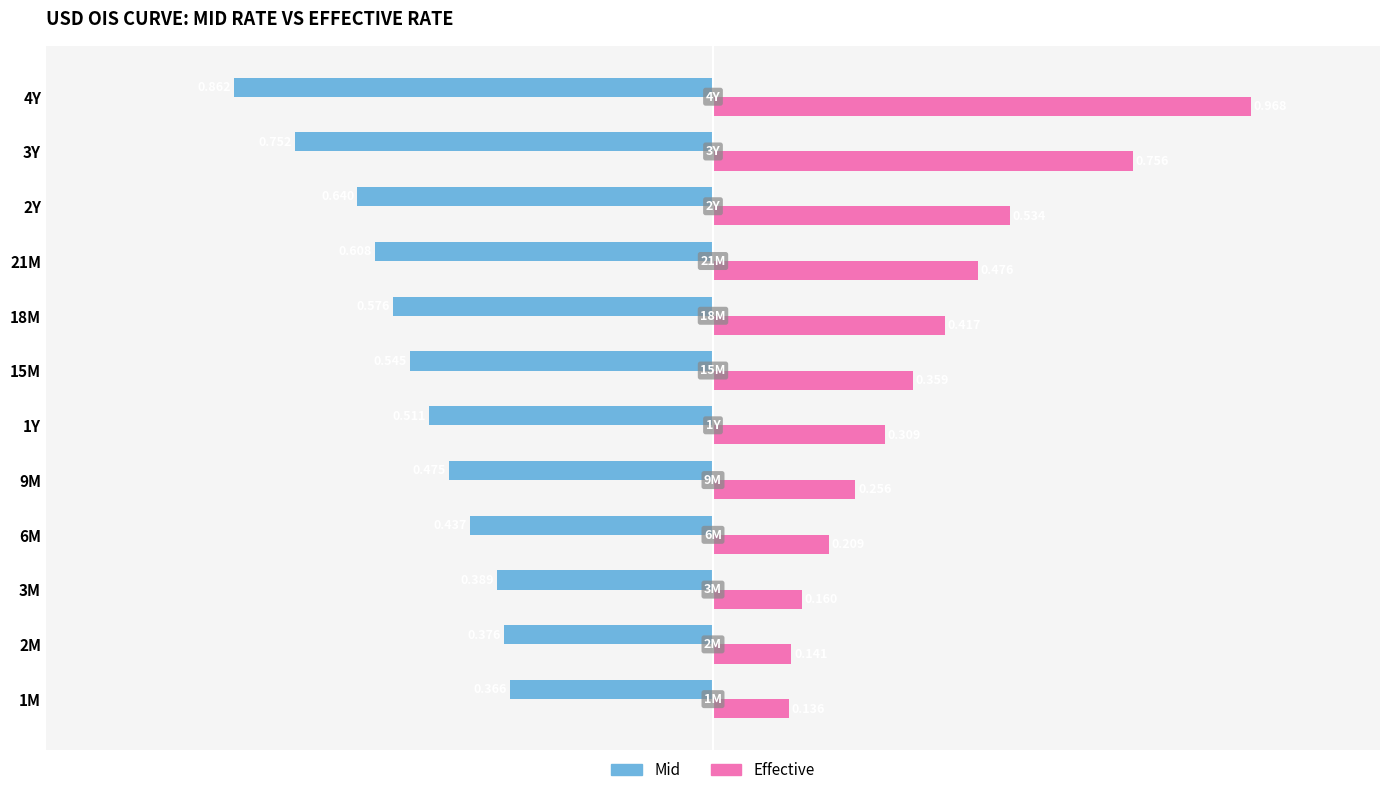

Rank the series by their average value, from highest to lowest.

Effective, Mid